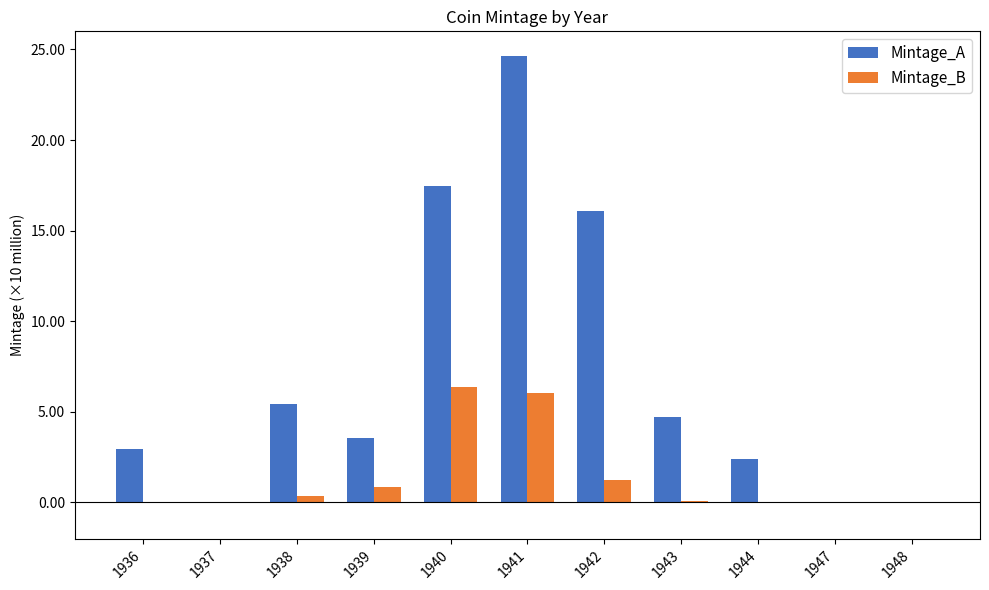

Count the number of data series in this chart.

2